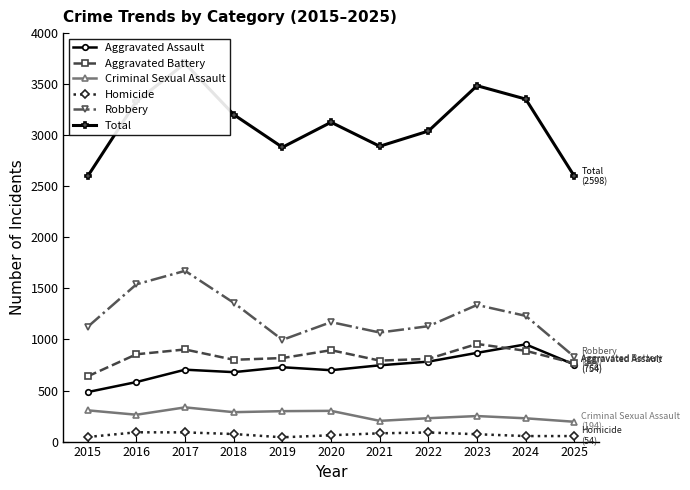

In Robbery, how many points are higher than both neighbors (excluding endpoints)?

3